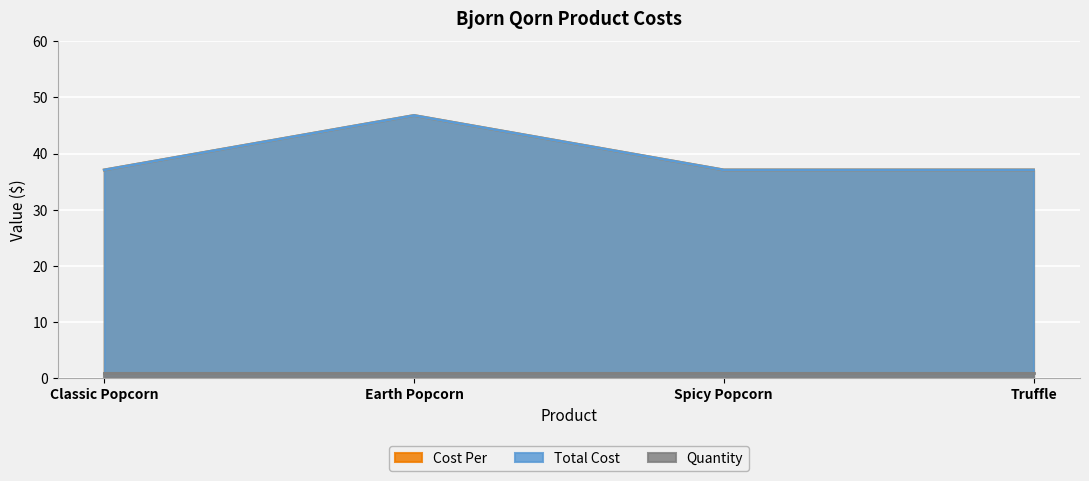

Where is the first local maximum for Total Cost?

Earth Popcorn